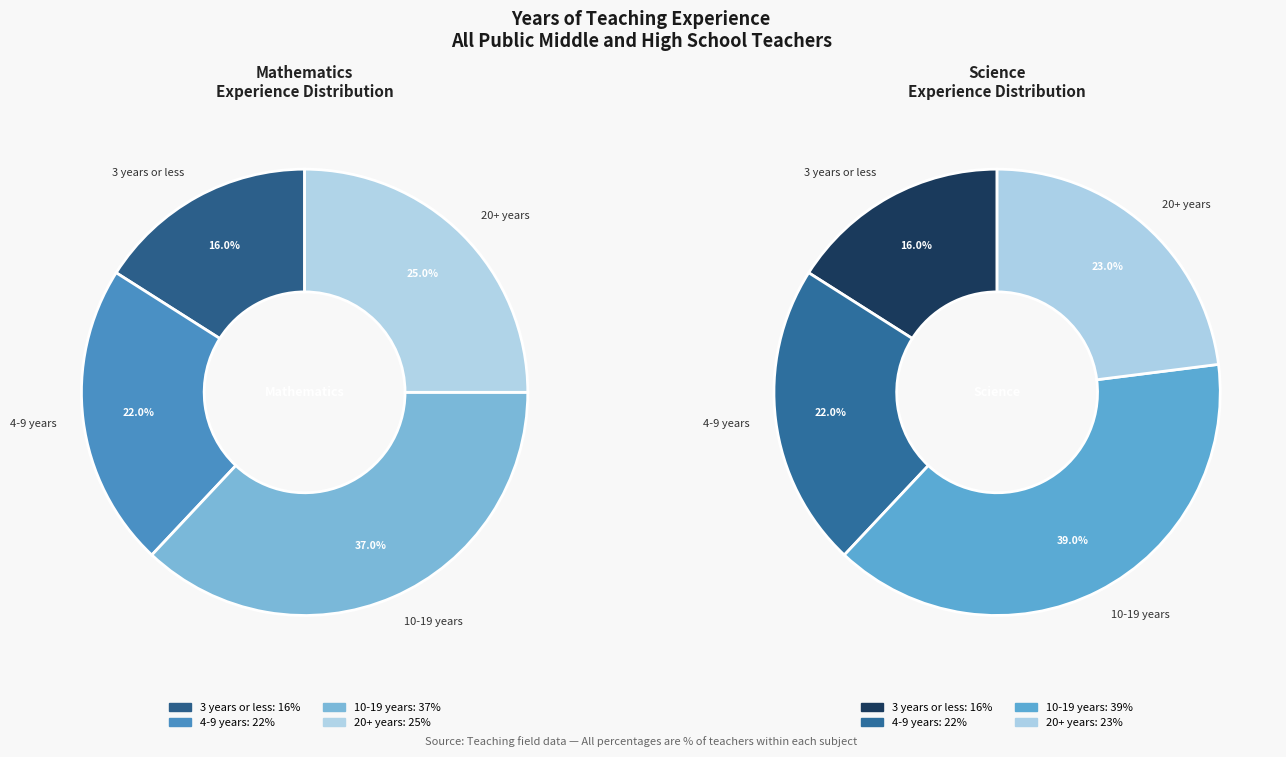

To the nearest percent, what is the combined percentage of Science and Mathematics?

100%